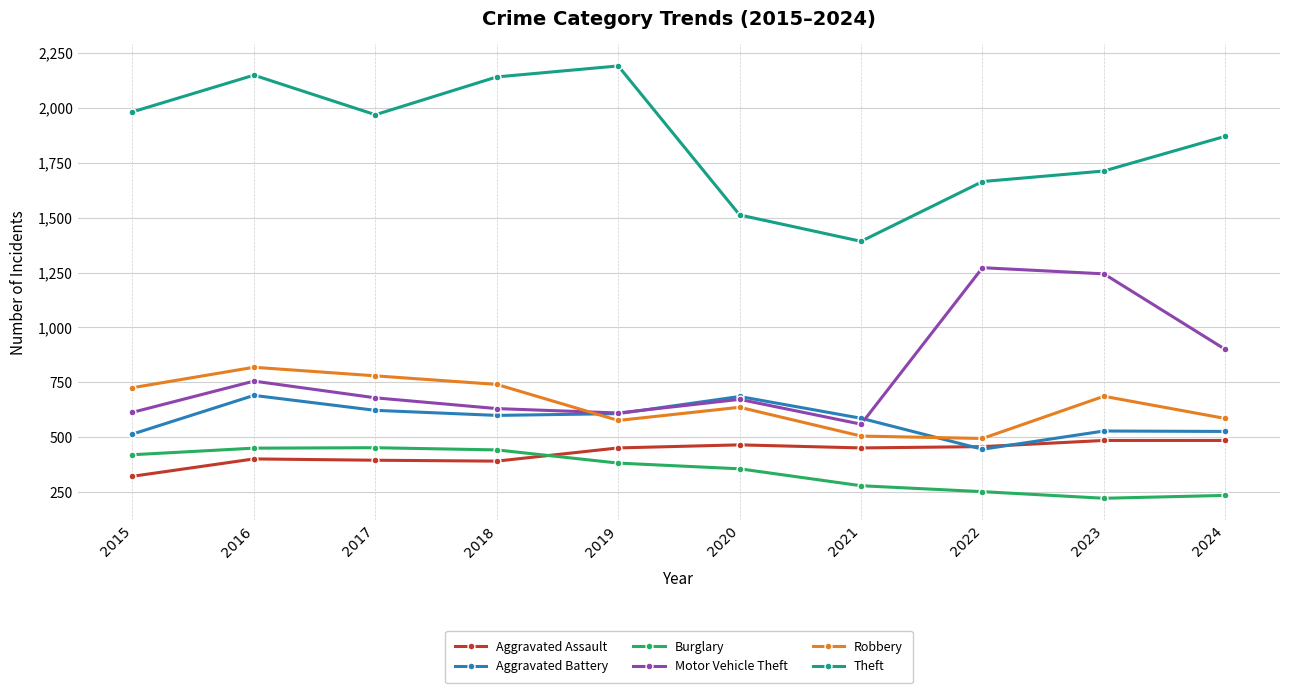

Does the chart display data point markers on the line(s)?

Yes